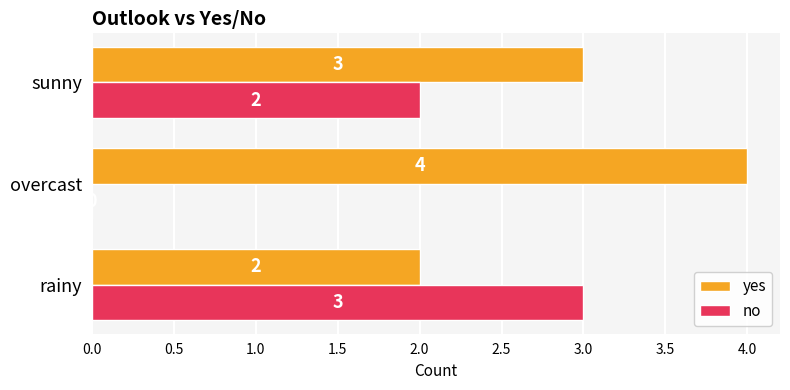

What is the sum of the yes values at overcast and sunny?

7